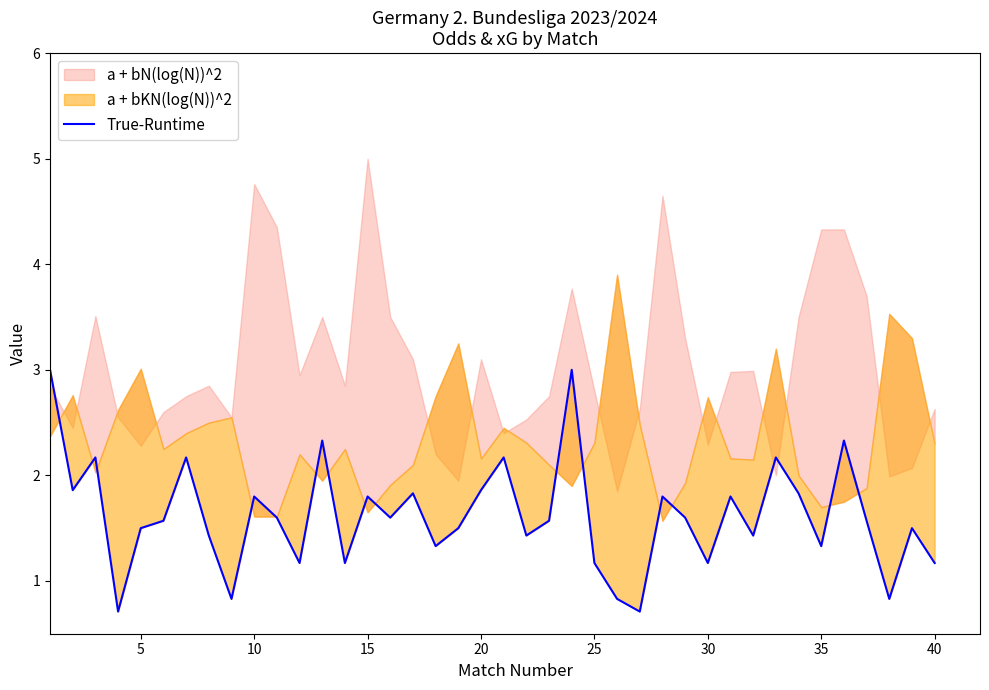

What is the sum of all values?

64.6